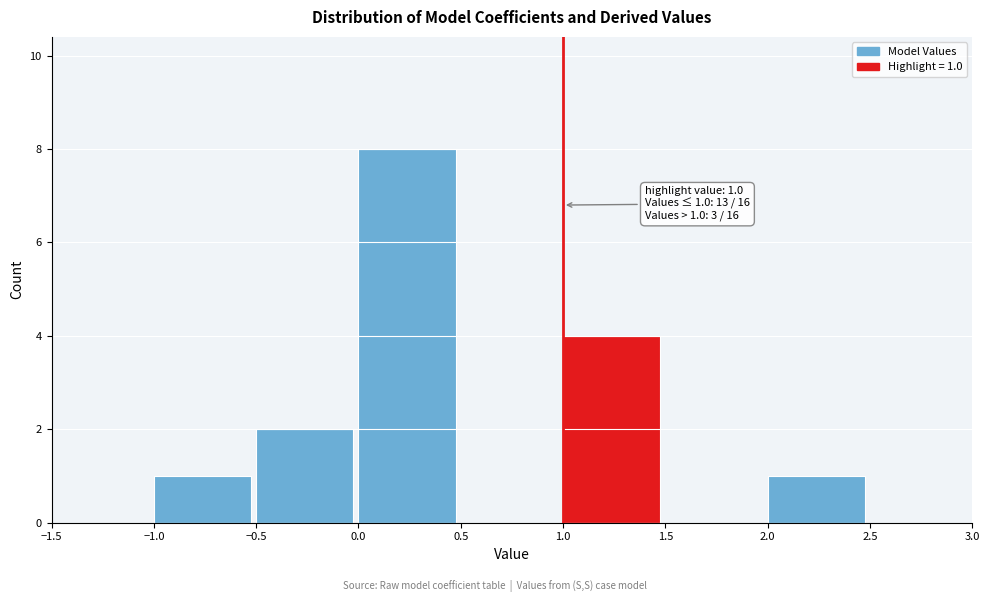

Which range on the x-axis has the tallest bar?

0.0 to 0.5